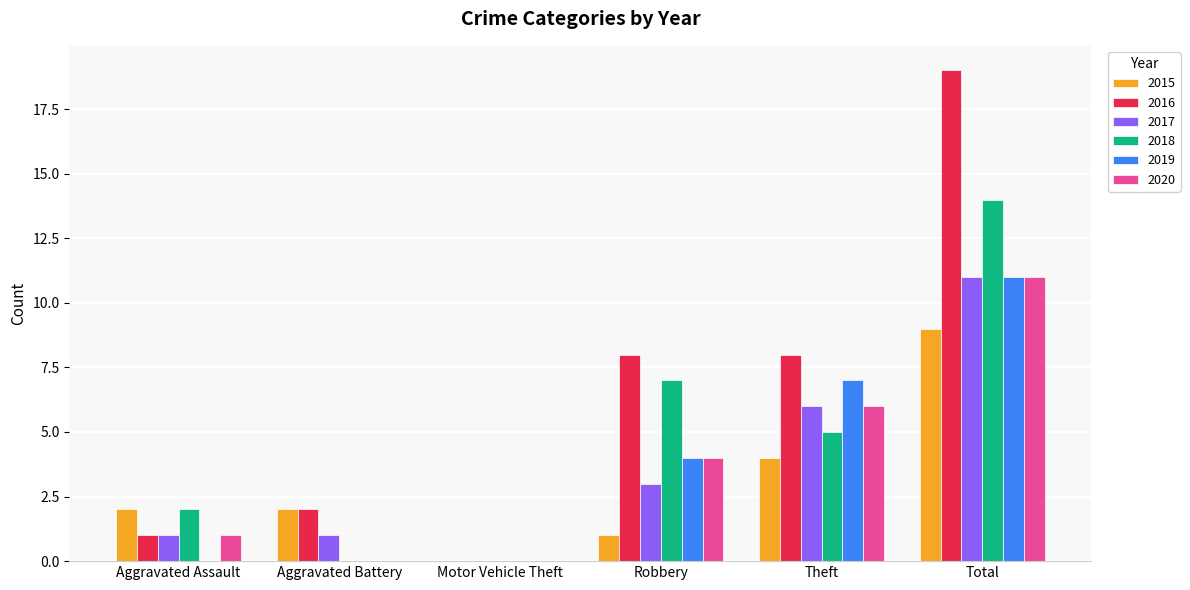

The value of 2017 at Total is 11. True or false?

True